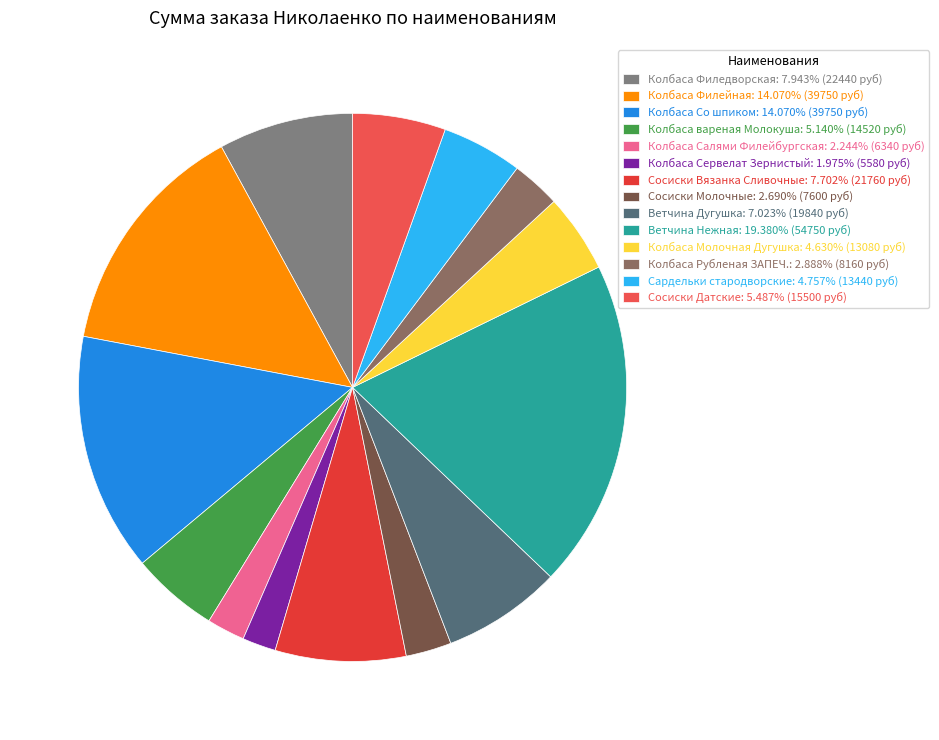

What is the change in value from Сосиски Молочные to Ветчина Нежная?

+47150